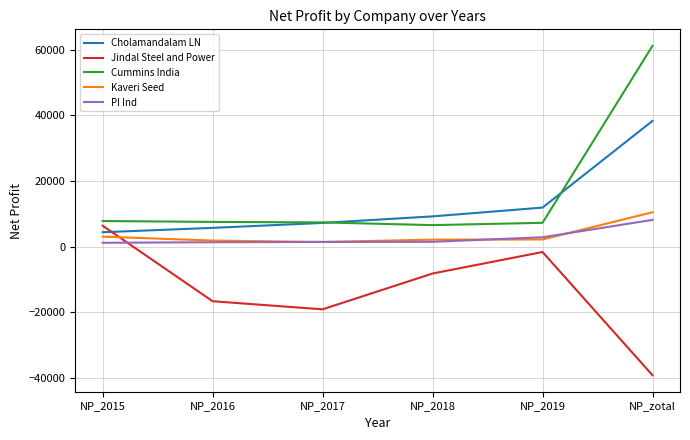

What are all the series names shown in the legend?

Cholamandalam LN, Jindal Steel and Power, Cummins India, Kaveri Seed, PI Ind